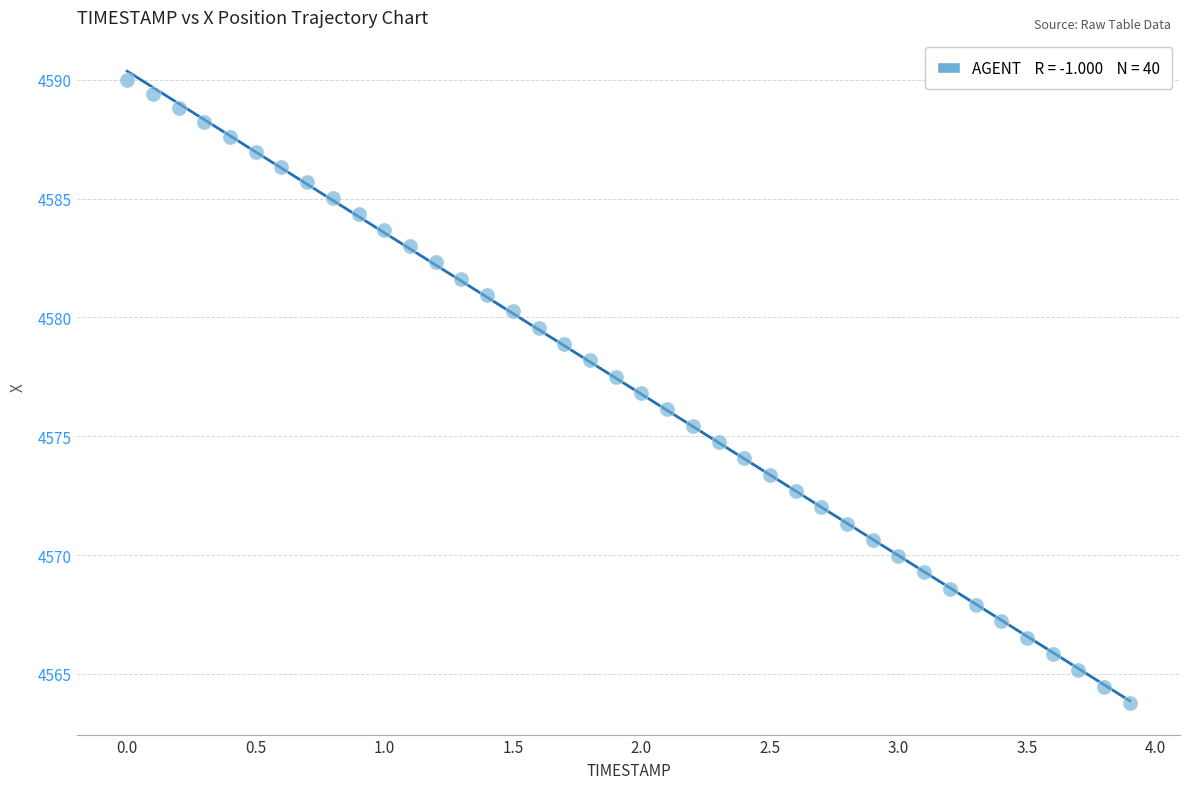

What is the range of Y values (max minus min)?

26.2